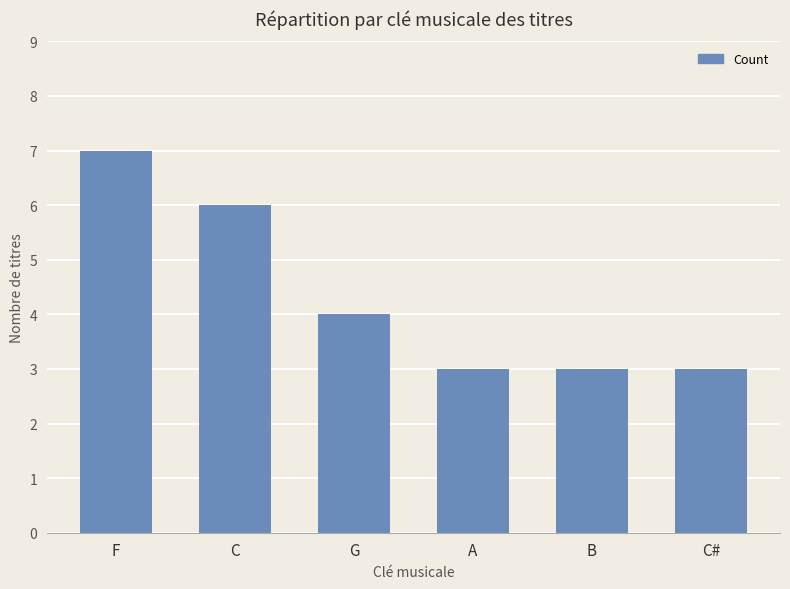

Reading left to right, what are all the values shown in this chart?

7	6	4	3	3	3